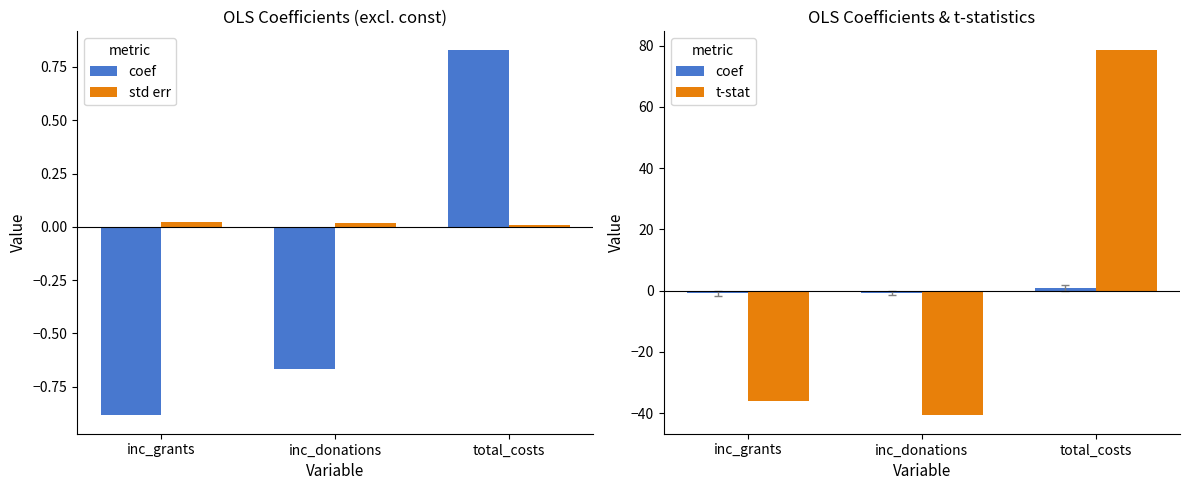

Rank the categories by t-stat value from lowest to highest.

inc_donations, inc_grants, total_costs